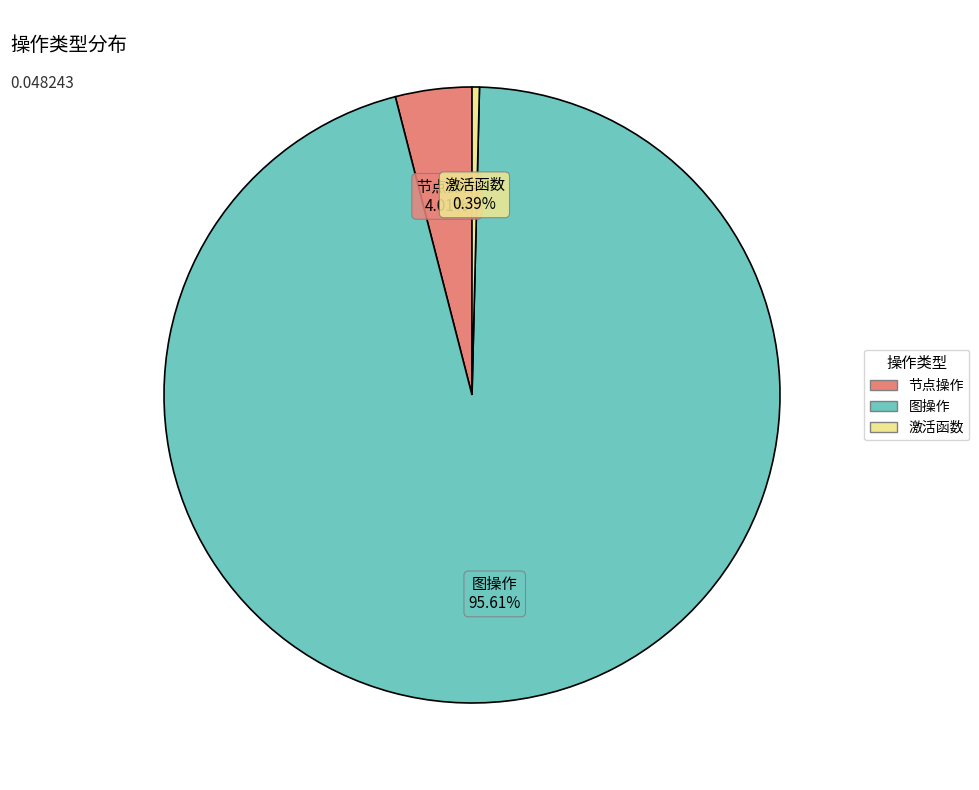

The 节点操作 slice represents 4% of the pie. True or false?

True